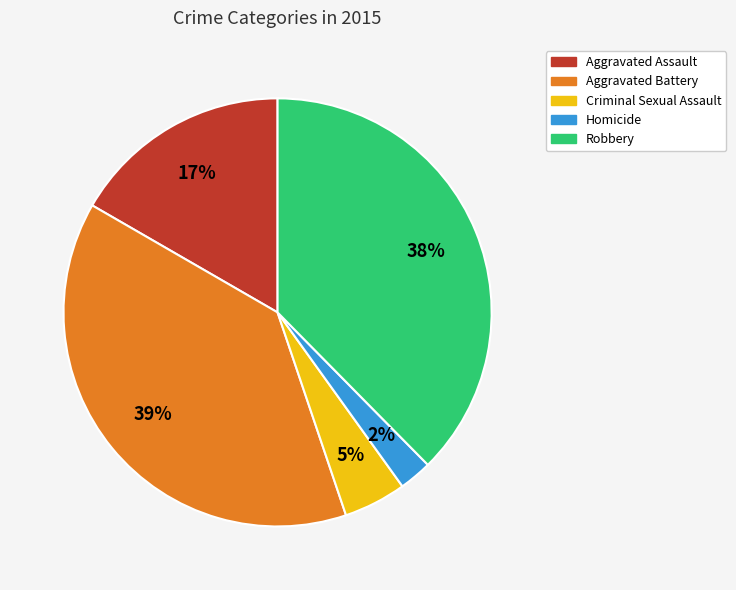

Count the number of slices in the pie.

5